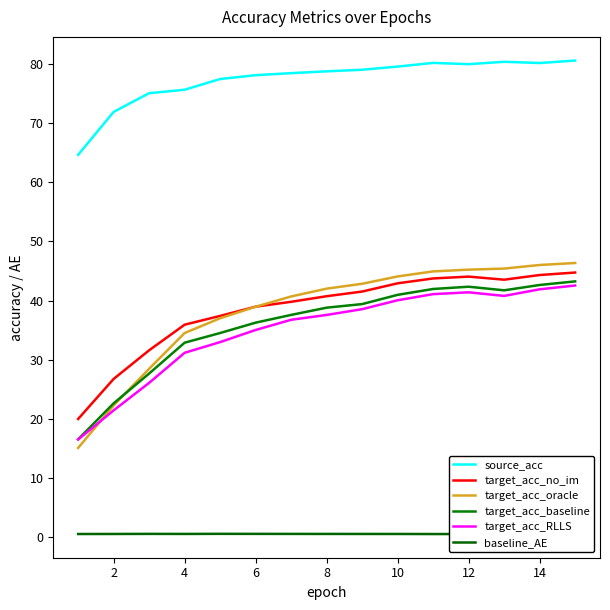

In target_acc_RLLS, how many points are higher than both neighbors (excluding endpoints)?

1